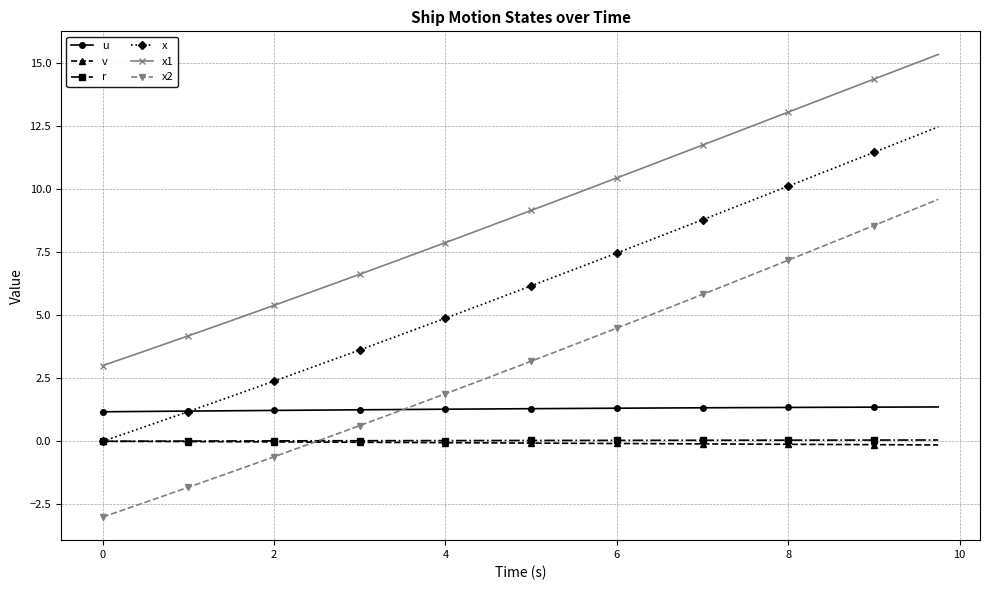

What is the value of the x2 point at the 34th from the left?

7.5